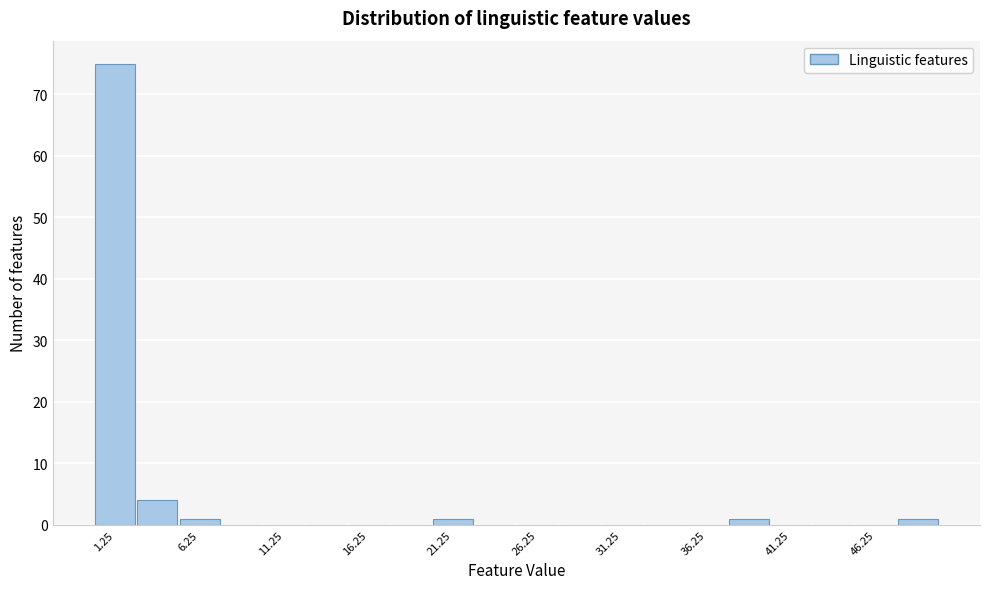

Reading left to right, list every bar in this chart as the range it spans on the x-axis followed by its height. The values are not printed on the chart, so give them approximately, as read against the axis.

0.0 to 2.5: 75
2.5 to 5.0: 4
5.0 to 7.5: 1
7.5 to 10.0: 0
10.0 to 12.5: 0
12.5 to 15.0: 0
15.0 to 17.5: 0
17.5 to 20.0: 0
20.0 to 22.5: 1
22.5 to 25.0: 0
25.0 to 27.5: 0
27.5 to 30.0: 0
30.0 to 32.5: 0
32.5 to 35.0: 0
35.0 to 37.5: 0
37.5 to 40.0: 1
40.0 to 42.5: 0
42.5 to 45.0: 0
45.0 to 47.5: 0
47.5 to 50.0: 1